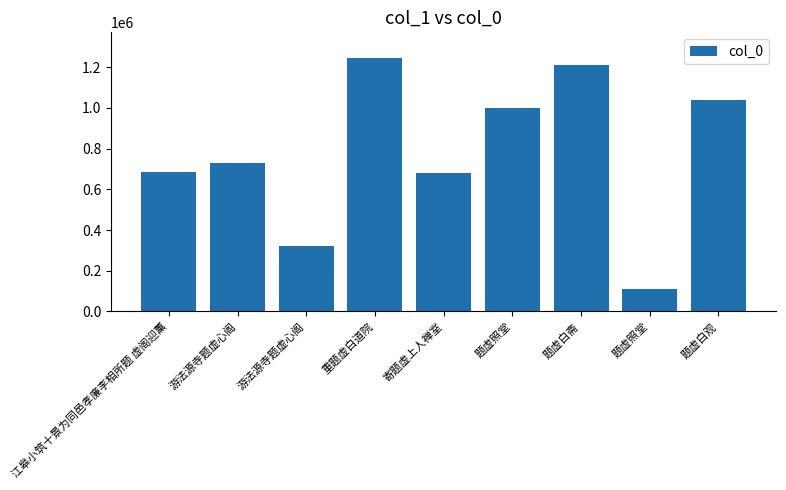

Approximately how many times larger is the value at 题虚白斋 compared to 寄题虚上人禅室?

1.8